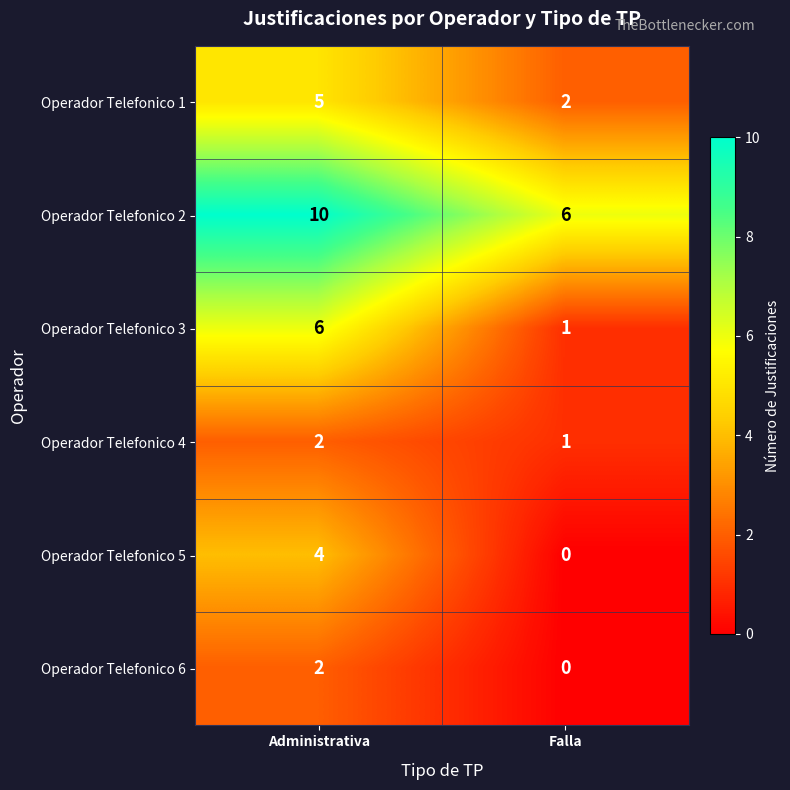

Rank the categories by Operador Telefonico 5 value from lowest to highest.

Falla, Administrativa